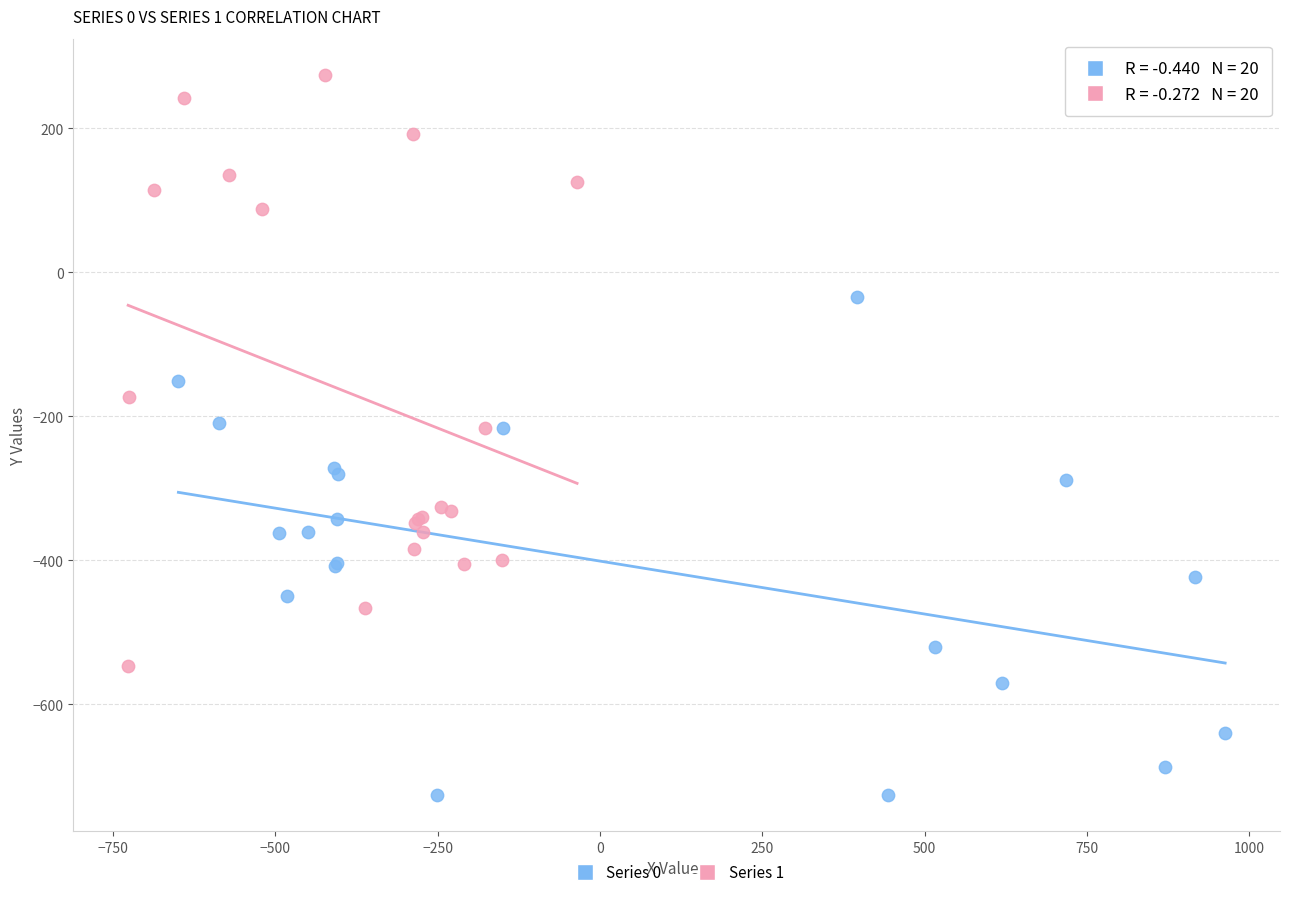

Which series reaches the minimum Y coordinate?

Series 0